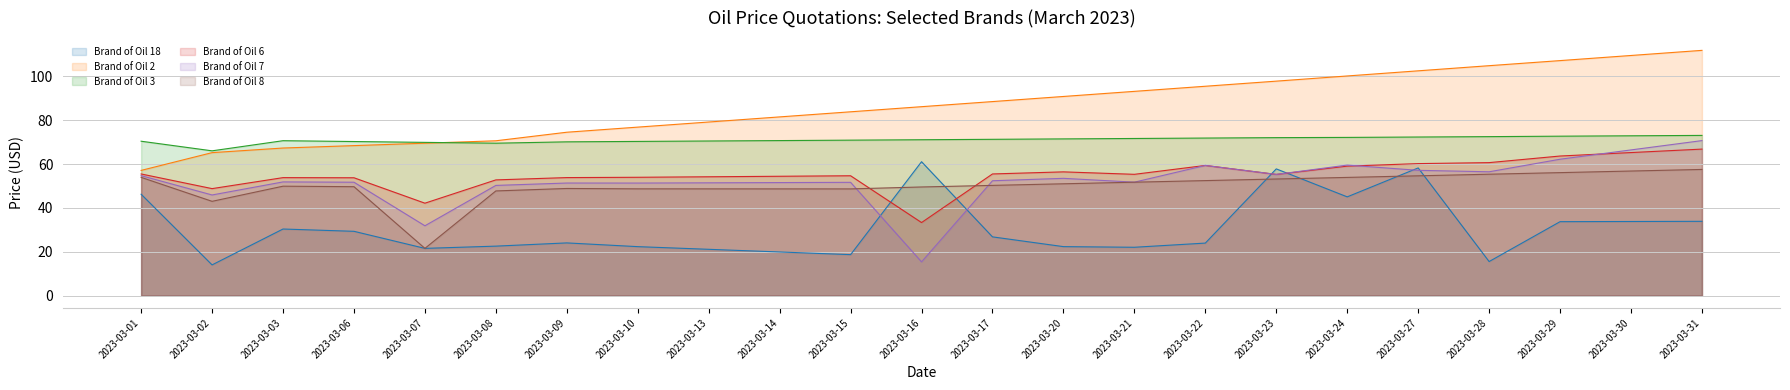

Which series has the largest total across all categories?

Brand of Oil 2